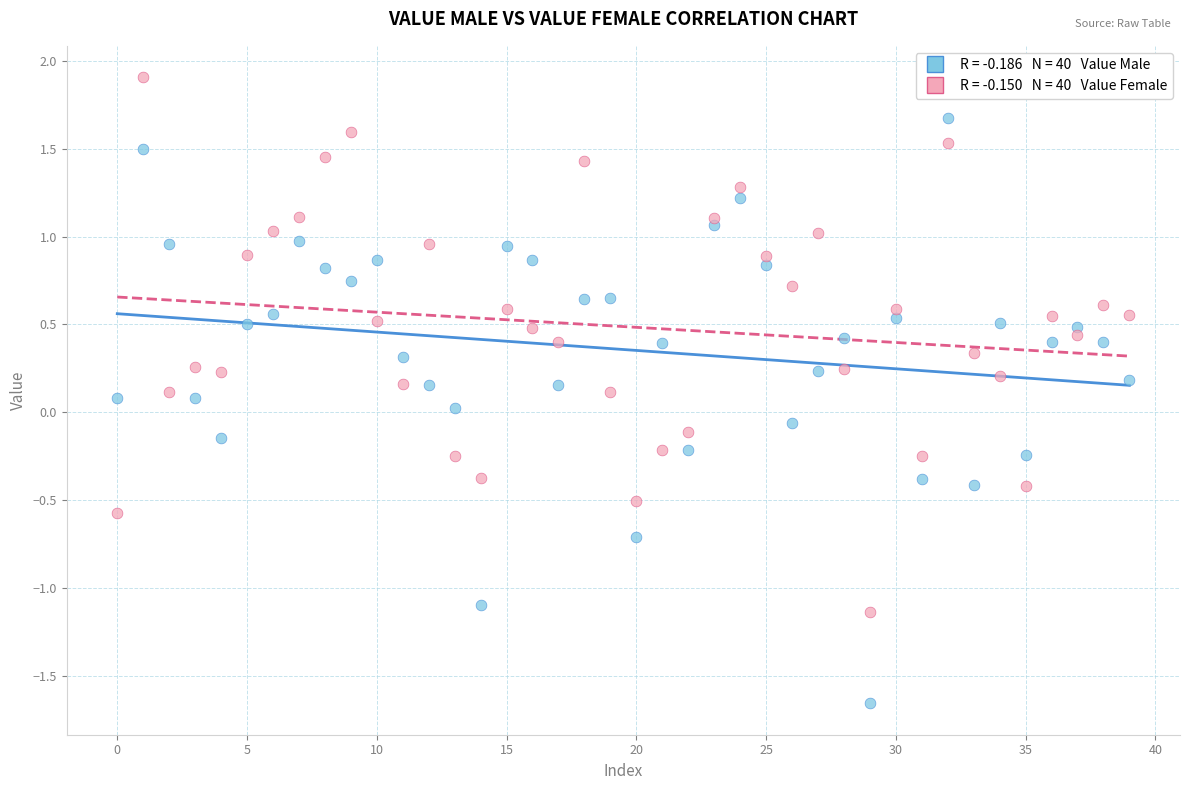

Across all data points, what is the range of Y values (max minus min)?

3.6